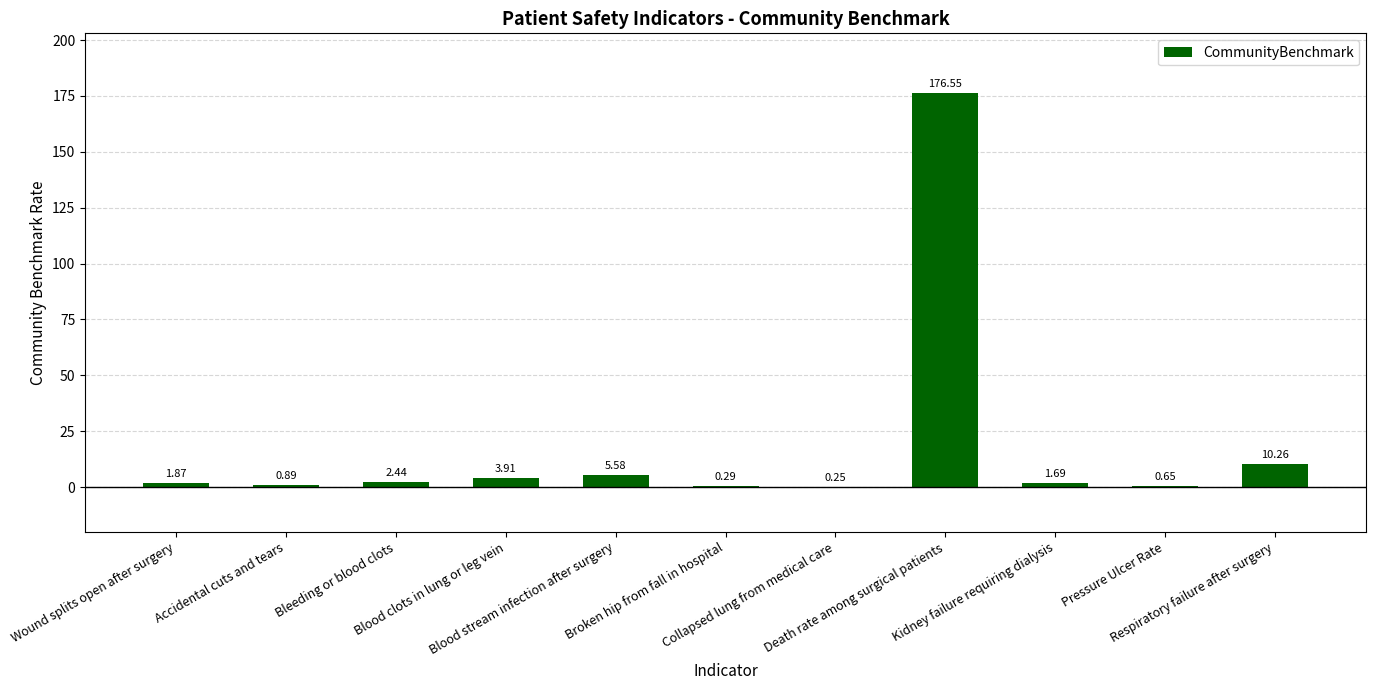

What is the sum of all values?

204.4